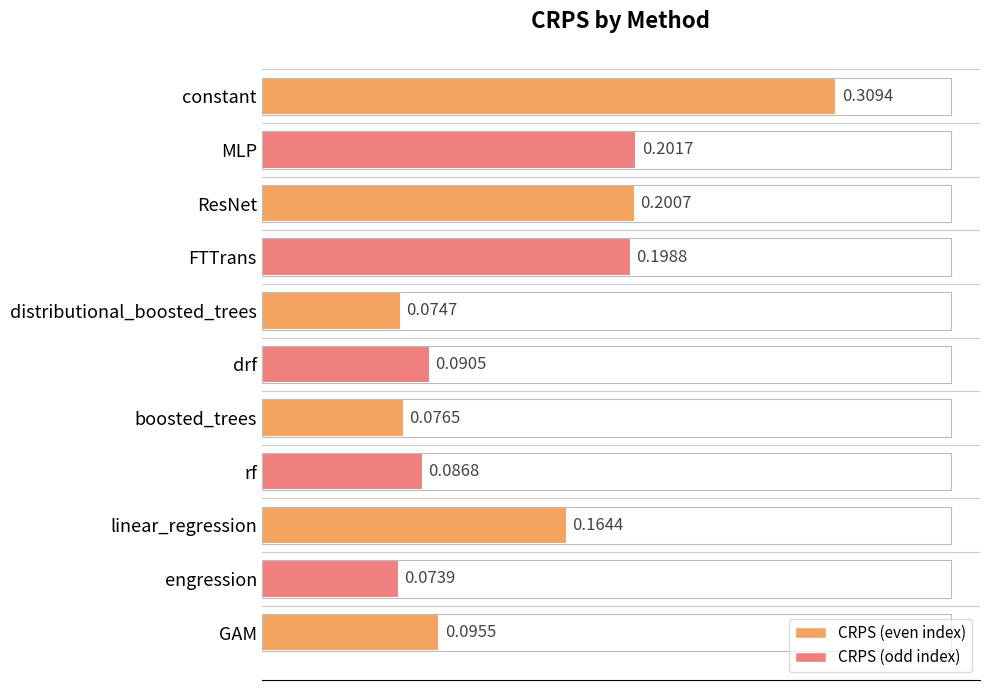

What is the label of the 8th bar from the bottom?

FTTrans